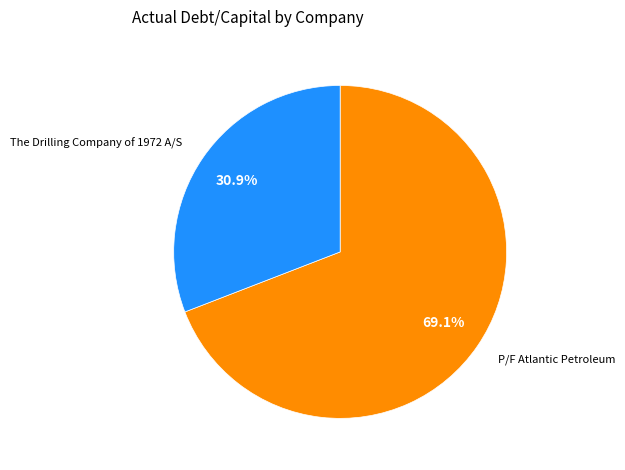

How many slices are in this pie chart?

2